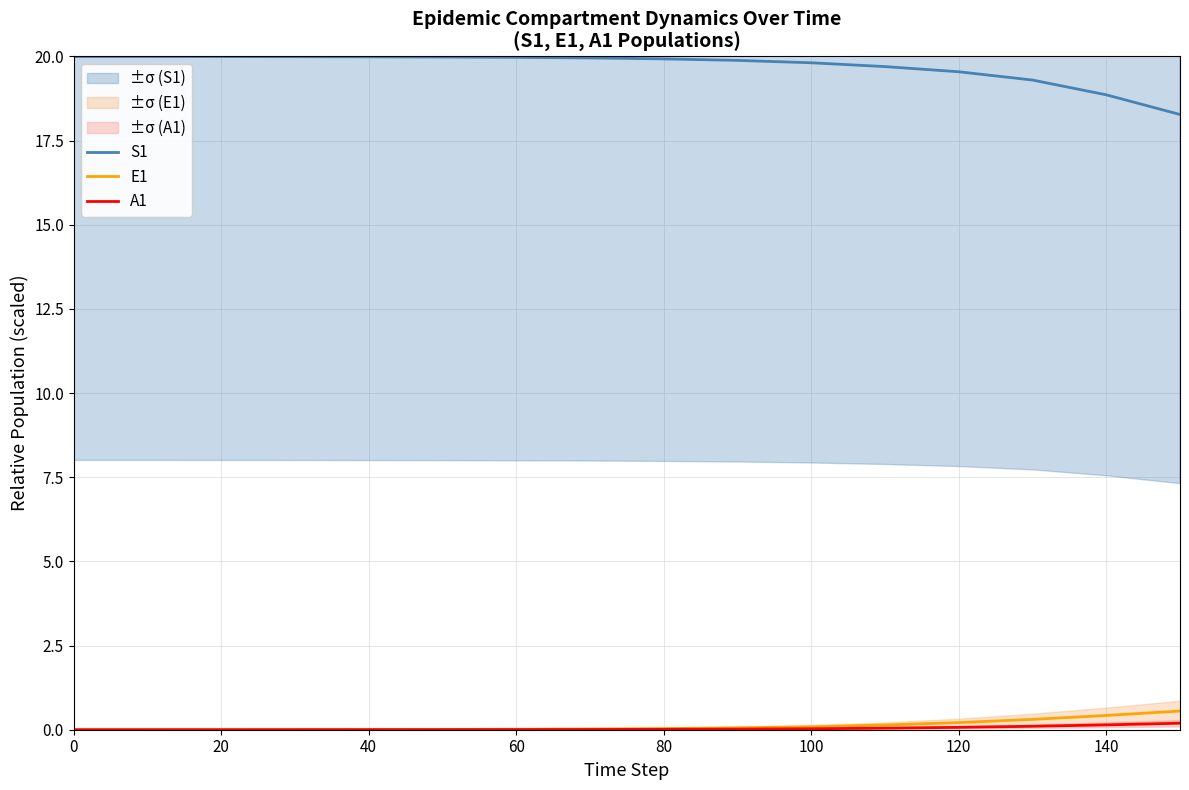

Is this an area chart (filled region under the line)?

No